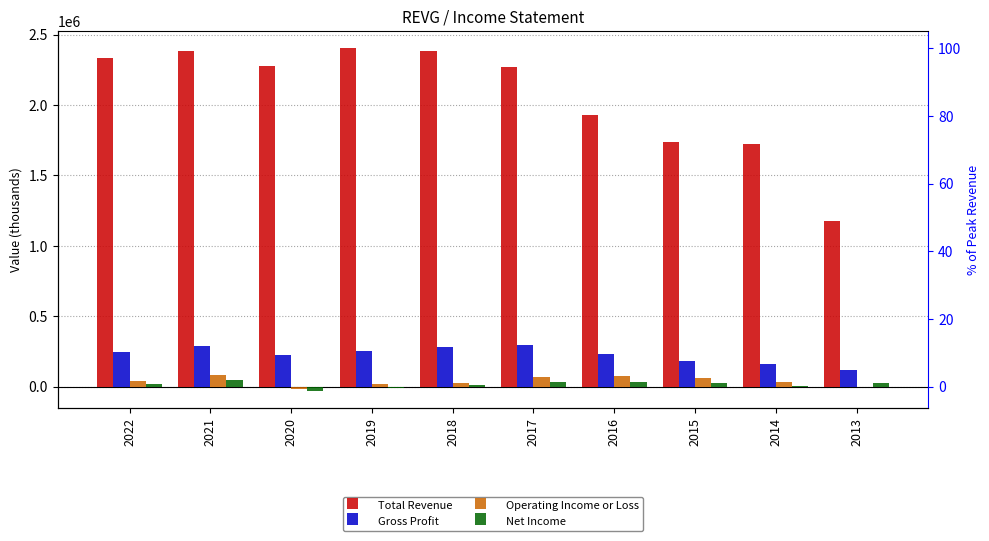

What is the average value of the Net Income series?

14080